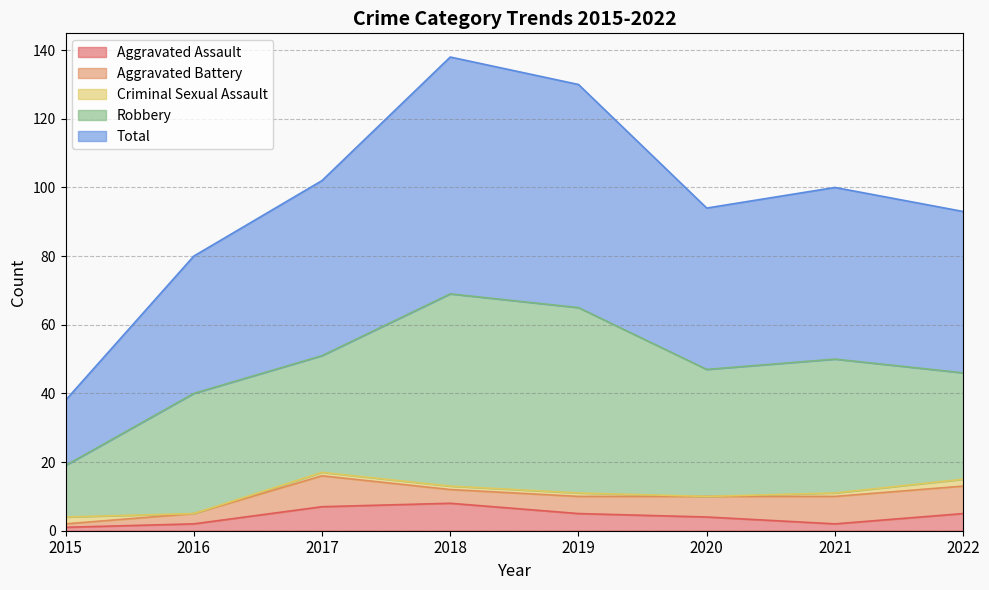

Is it true that Aggravated Assault equals 2 at 2015?

False